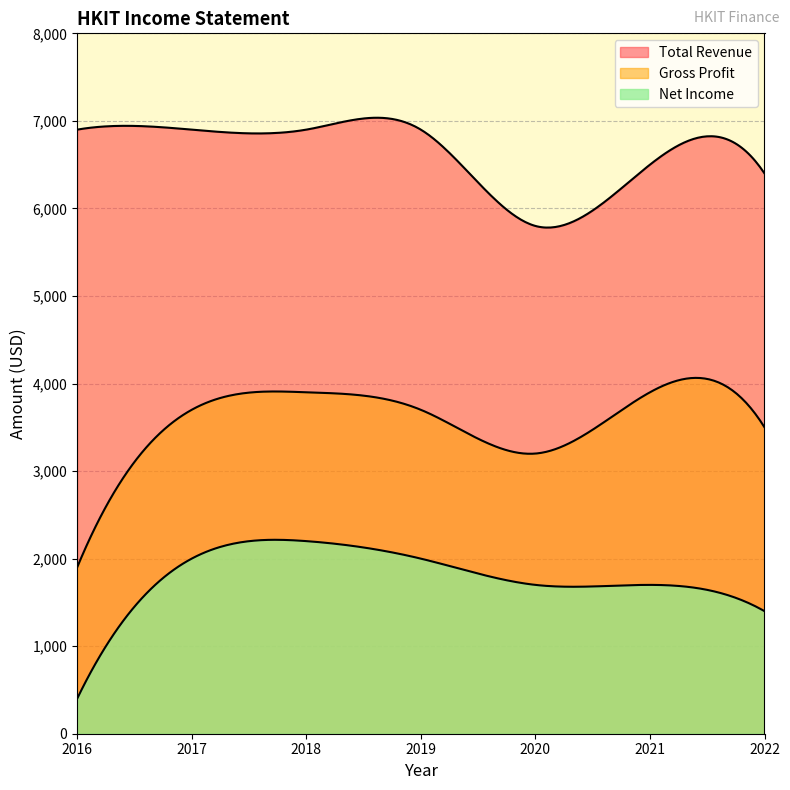

Which series has the largest total across all categories?

Total Revenue